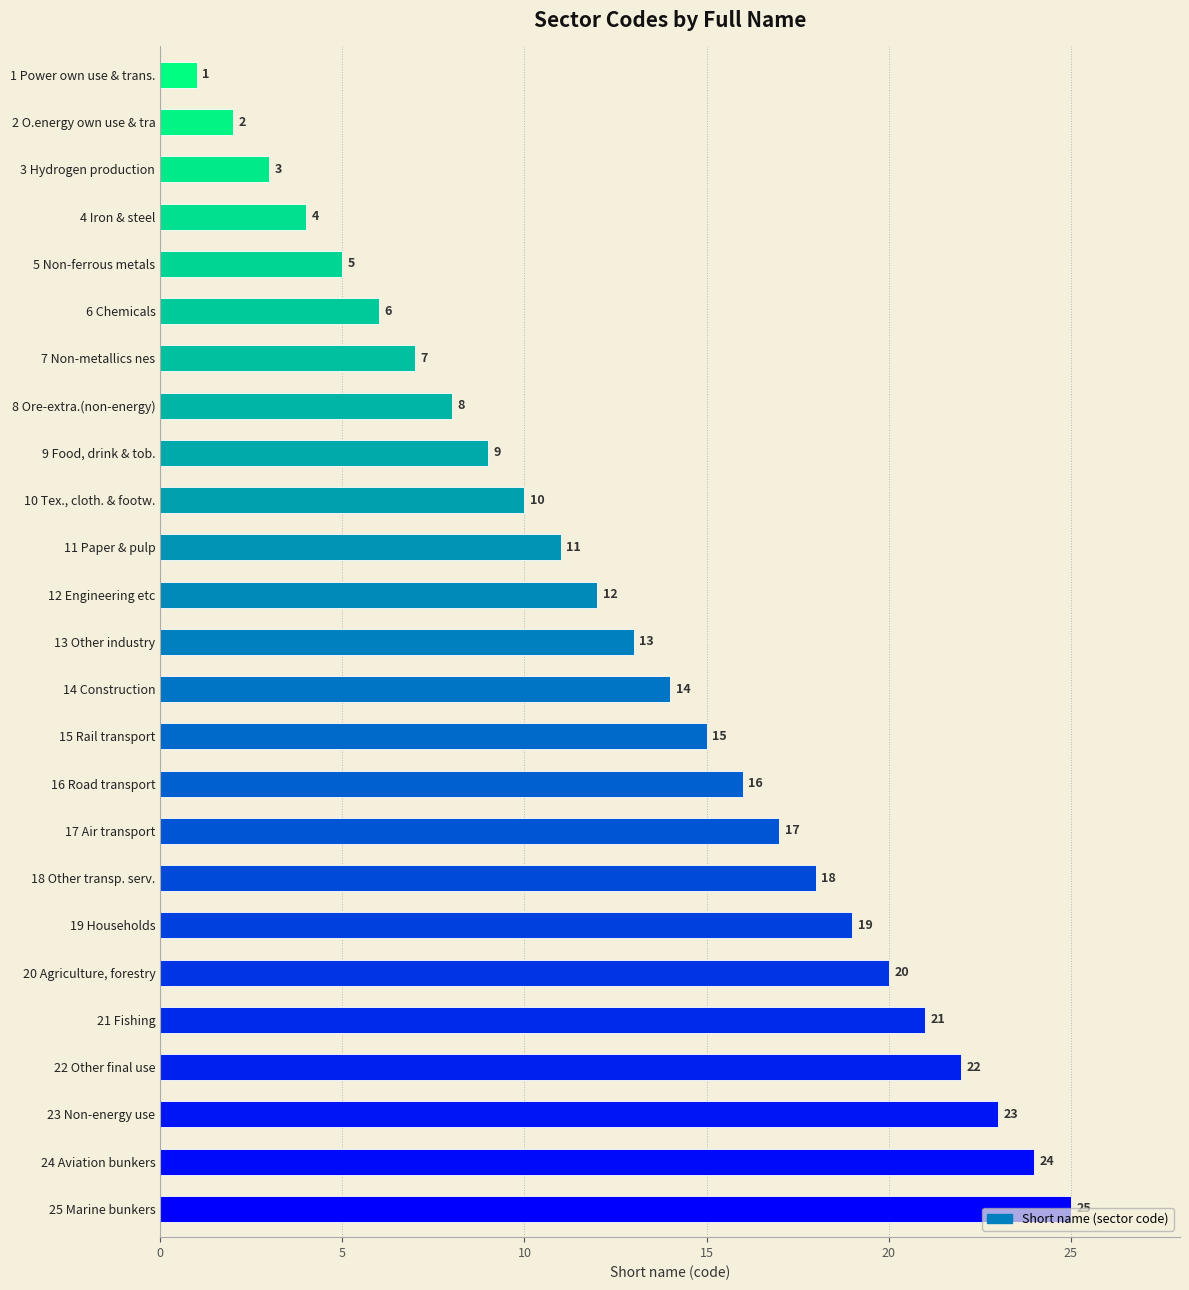

Rank the categories by value from highest to lowest.

25 Marine bunkers, 24 Aviation bunkers, 23 Non-energy use, 22 Other final use, 21 Fishing, 20 Agriculture, forestry, 19 Households, 18 Other transp. serv., 17 Air transport, 16 Road transport, 15 Rail transport, 14 Construction, 13 Other industry, 12 Engineering etc, 11 Paper & pulp, 10 Tex., cloth. & footw., 9 Food, drink & tob., 8 Ore-extra.(non-energy), 7 Non-metallics nes, 6 Chemicals, 5 Non-ferrous metals, 4 Iron & steel, 3 Hydrogen production, 2 O.energy own use & tra, 1 Power own use & trans.